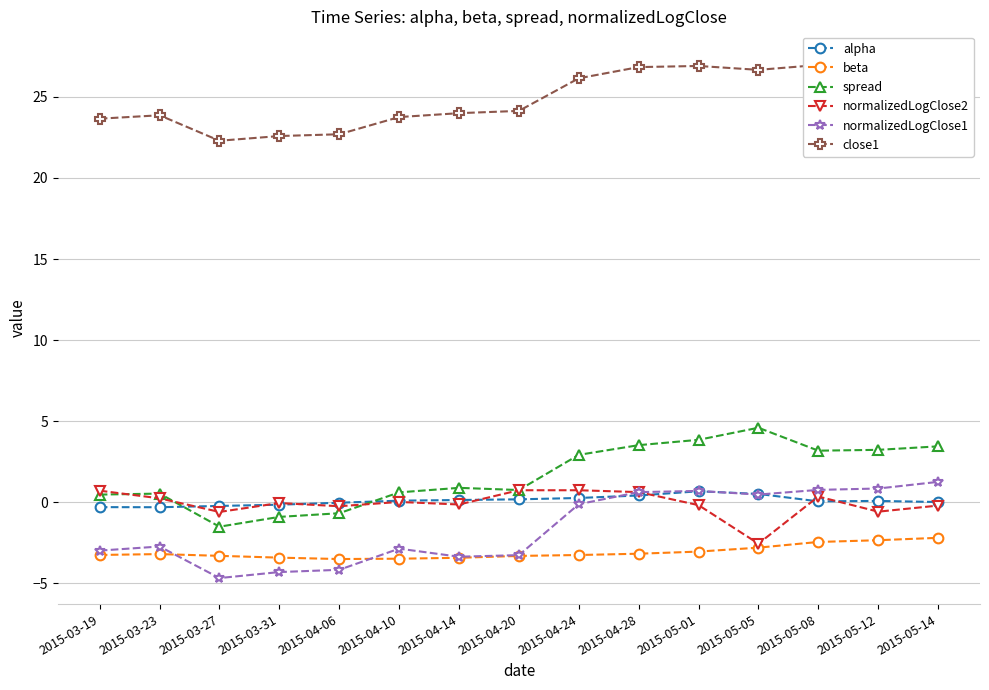

True or false: beta and close1 intersect in this chart.

False